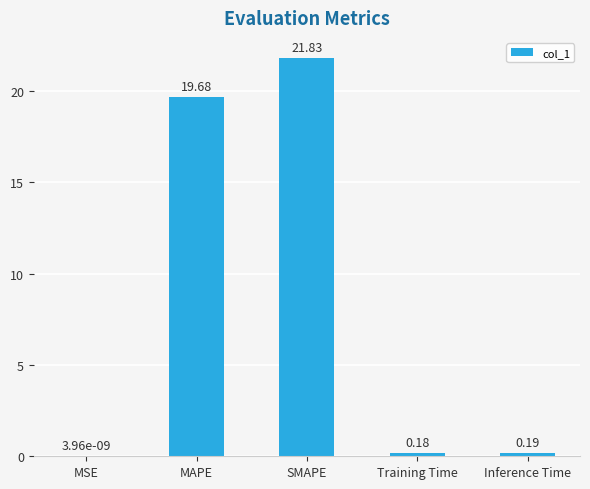

What is the sum of all values?

41.9